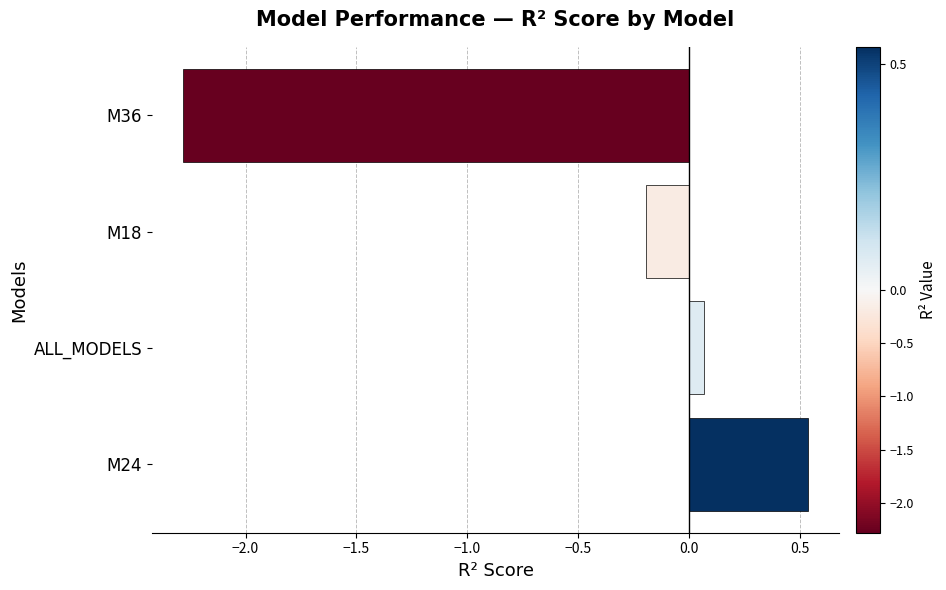

At which label is the value closest to 0?

ALL_MODELS